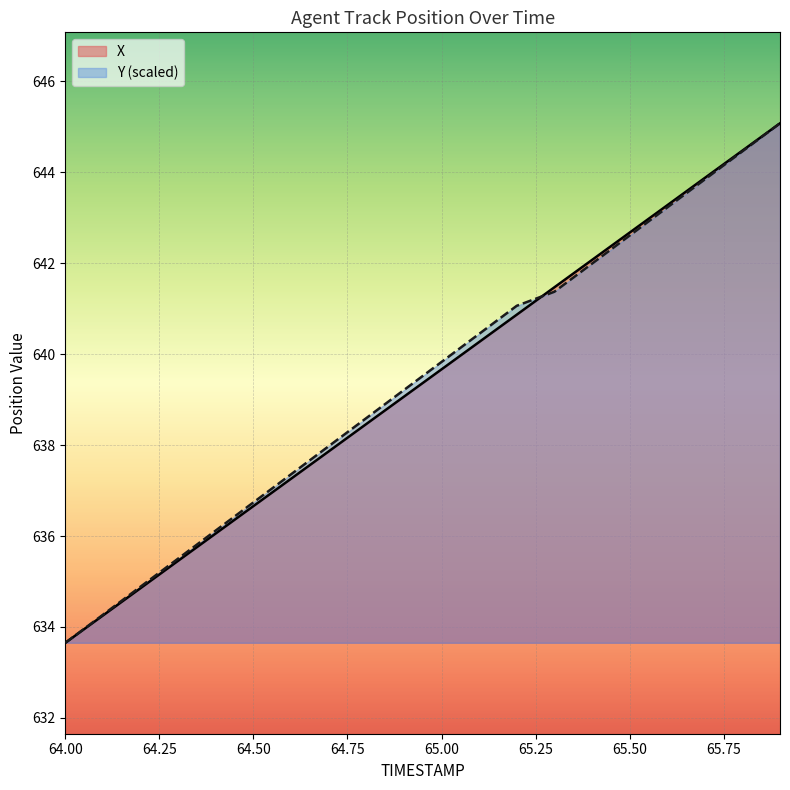

What are all the series names shown in the legend?

X, Y (scaled)